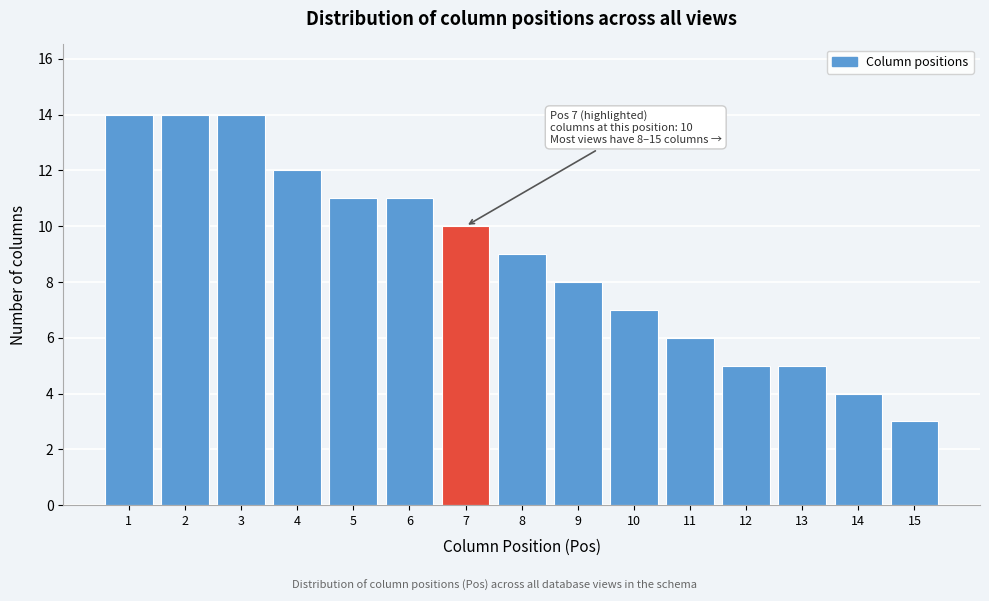

Reading left to right, extract all data points from this chart.

1=14	2=14	3=14	4=12	5=11	6=11	7=10	8=9	9=8	10=7	11=6	12=5	13=5	14=4	15=3